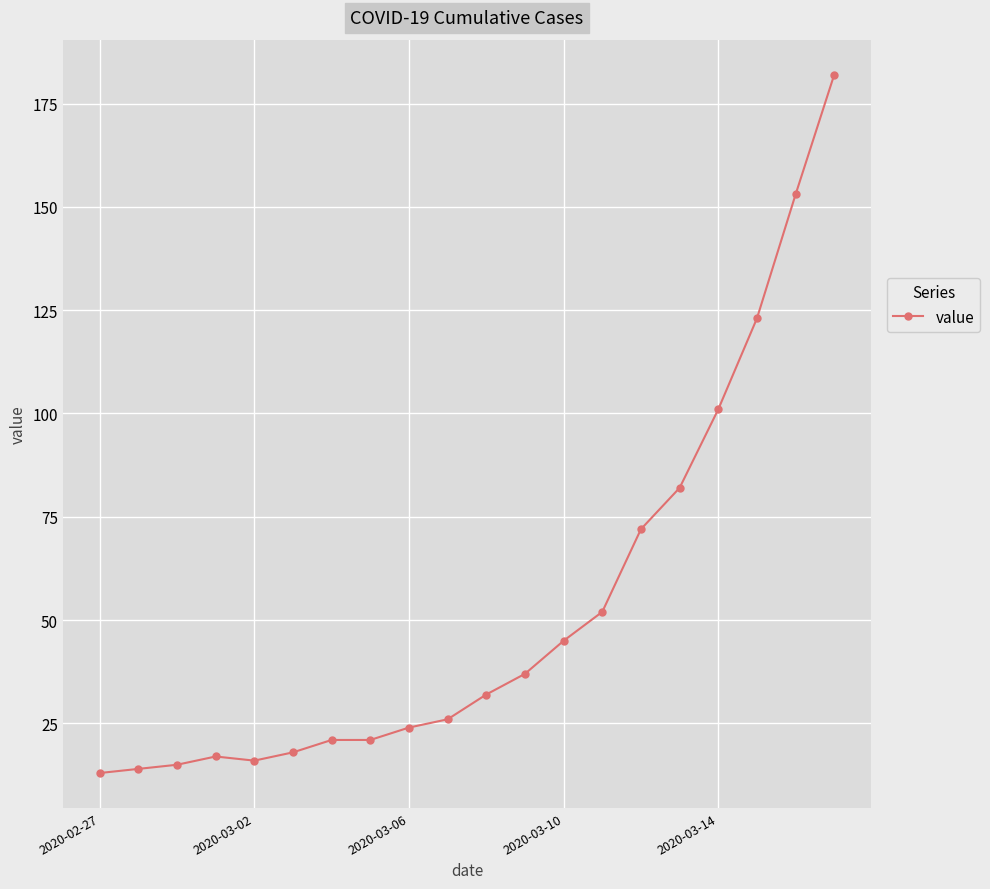

What is the smallest value displayed?

13